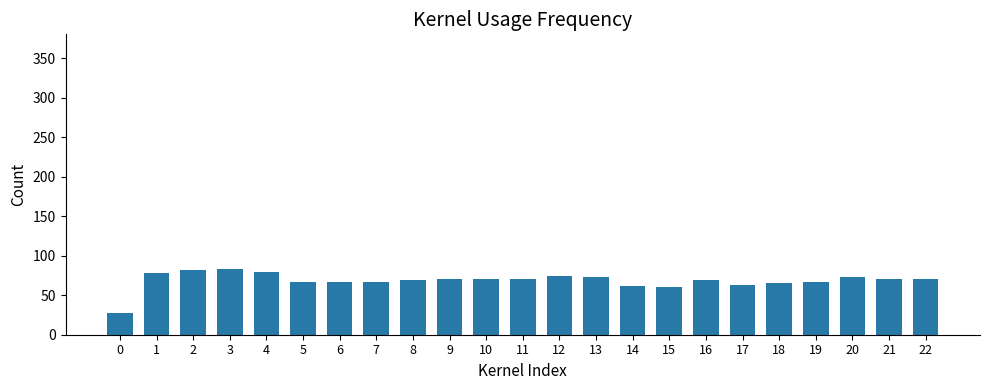

Is it true that the value at 11 is 70.0?

True